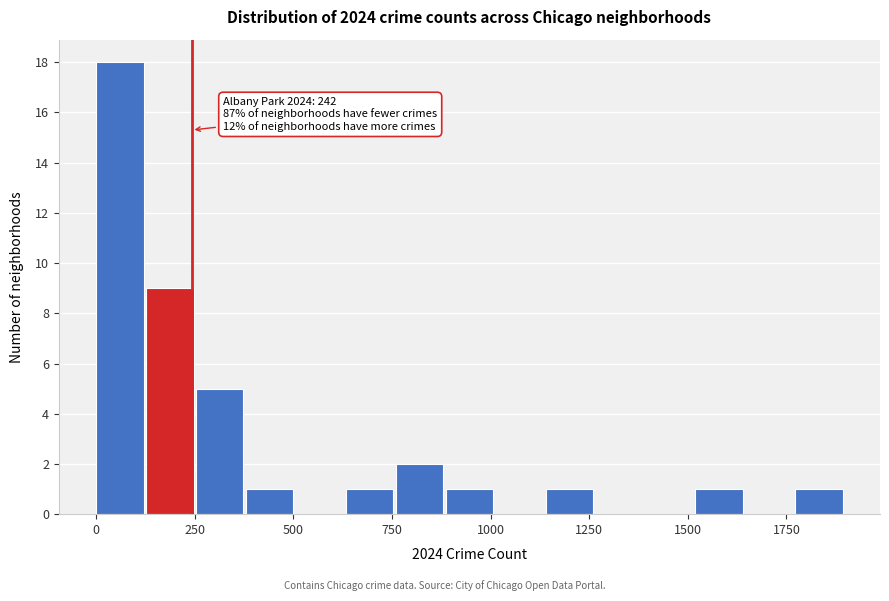

Read against the x-axis, roughly where is the centre of the tallest bar?

50